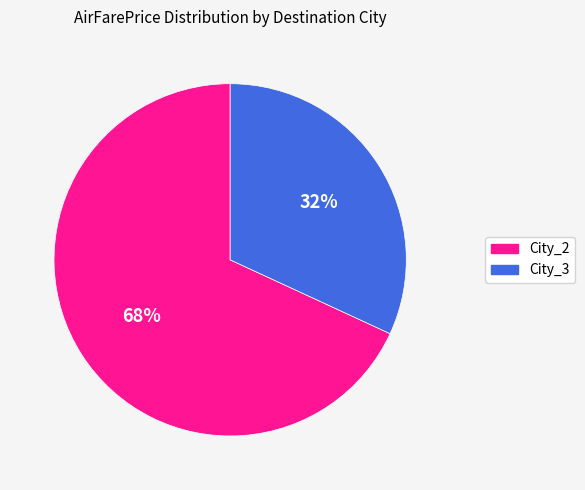

The City_3 slice represents 20% of the pie. True or false?

False